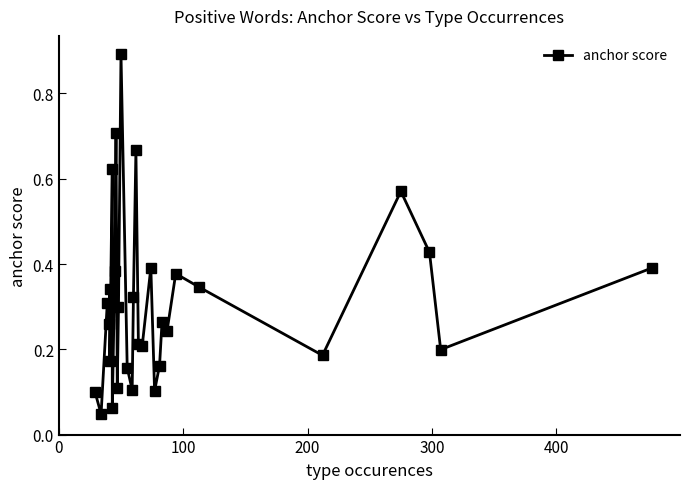

How many lines are shown in the chart?

1